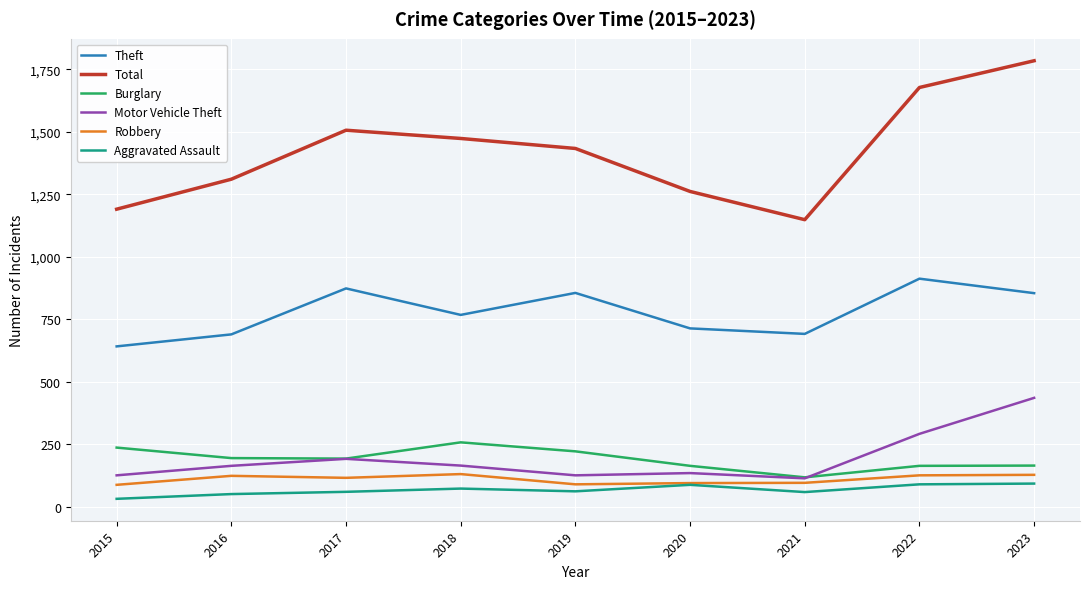

True or false: Aggravated Assault and Theft intersect in this chart.

False